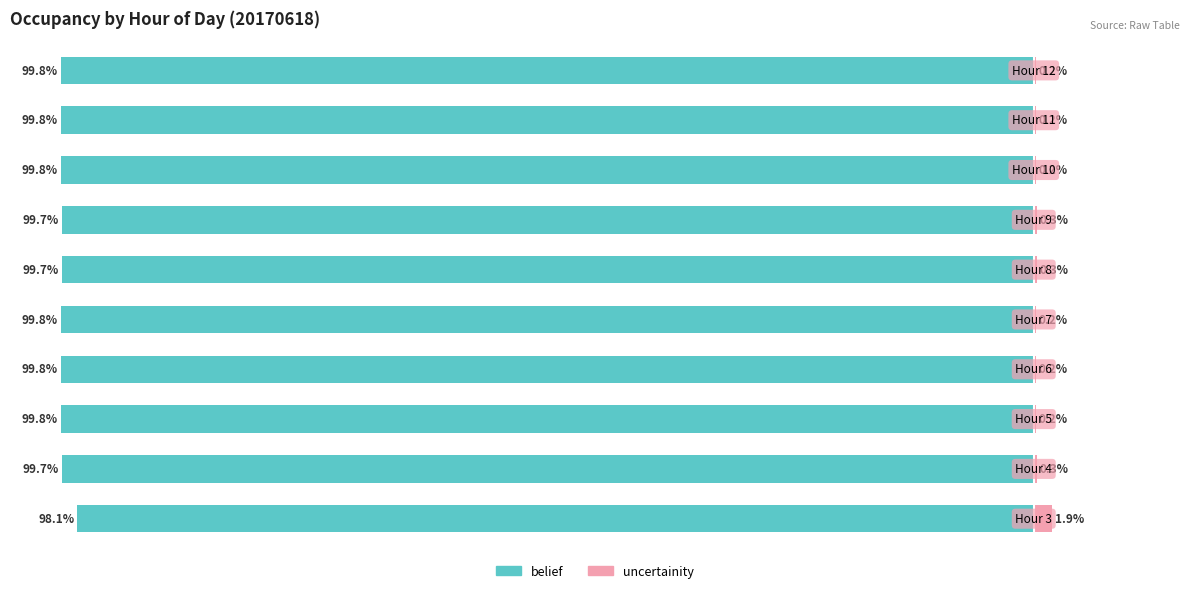

Are the bars horizontal?

Yes